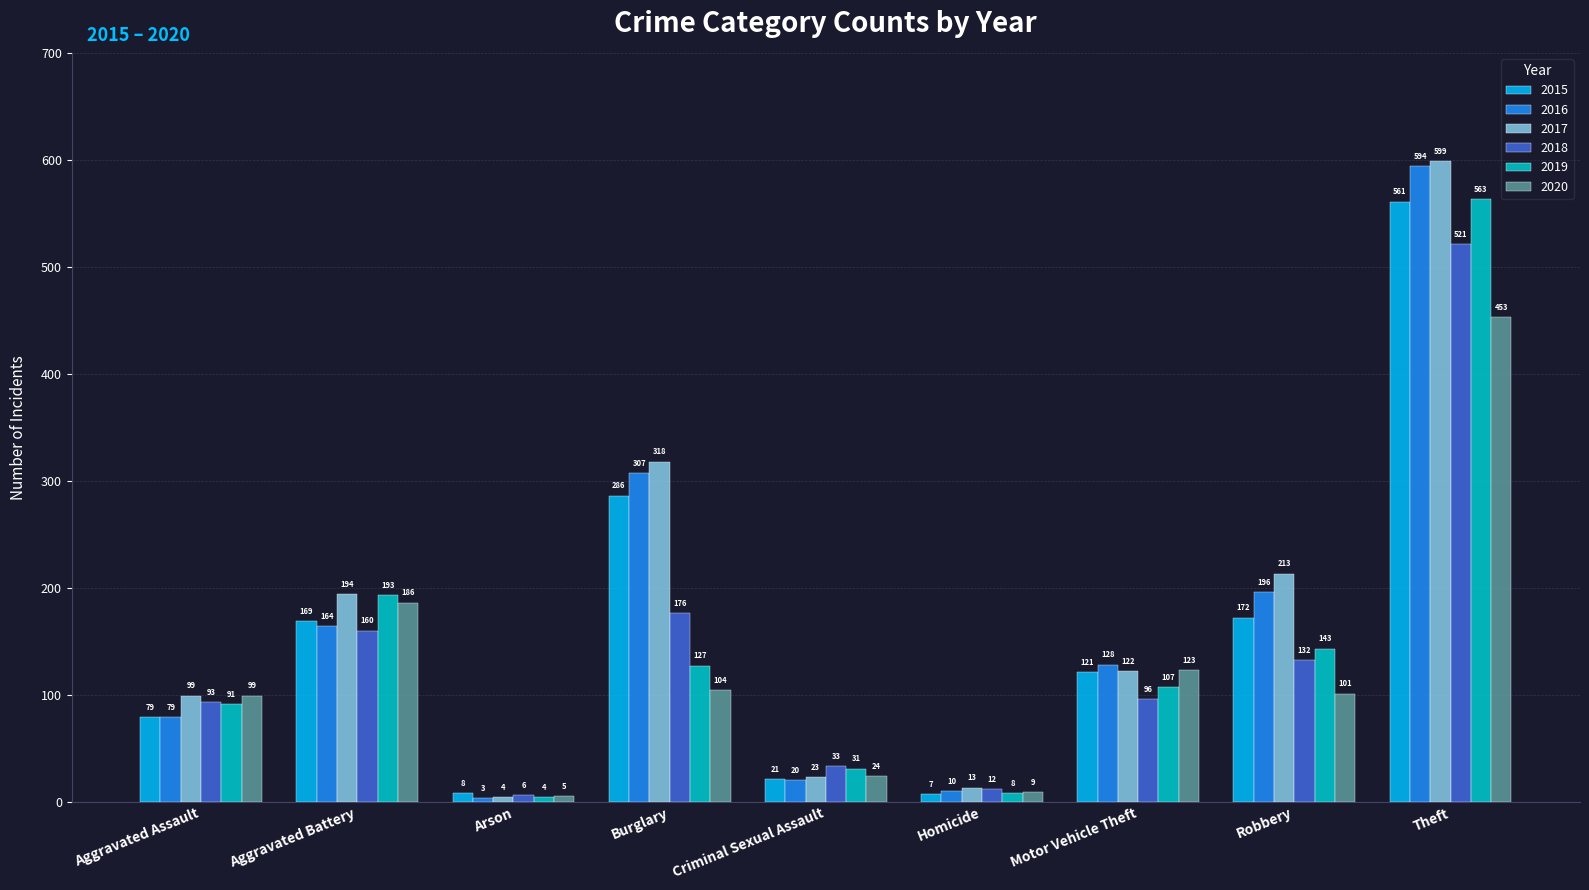

List the labels in order of 2016 value, largest first.

Theft, Burglary, Robbery, Aggravated Battery, Motor Vehicle Theft, Aggravated Assault, Criminal Sexual Assault, Homicide, Arson